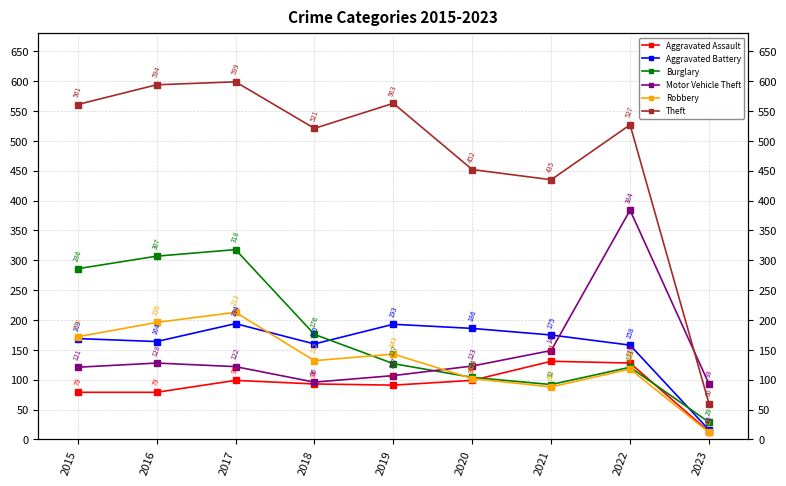

True or false: Aggravated Battery has more than 1 points higher than both neighbors.

True